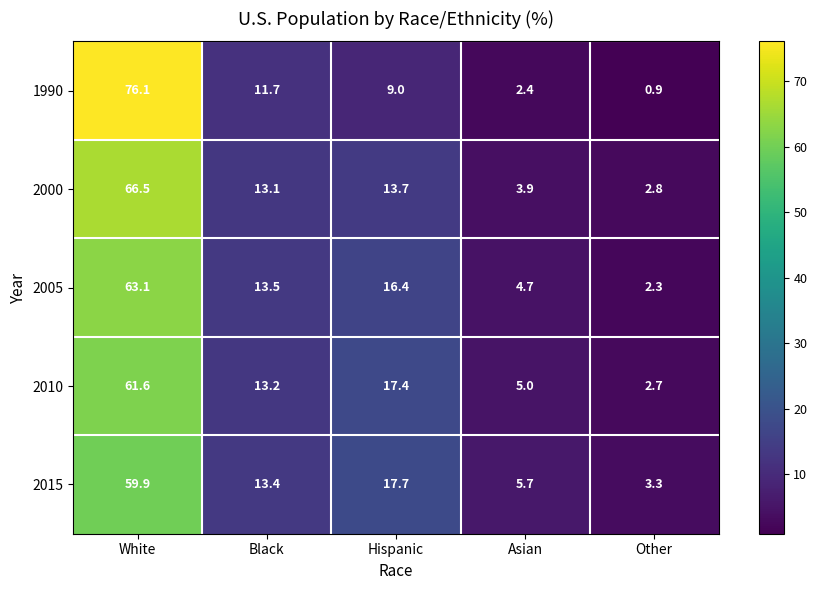

At which label is 2000 closest to 34?

Hispanic